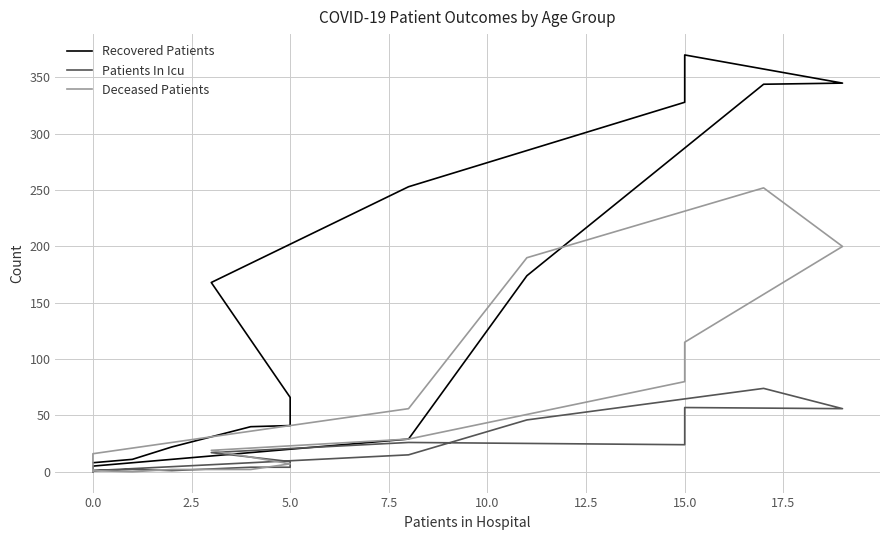

The value of Patients In Icu at 2.5 is 2. True or false?

False